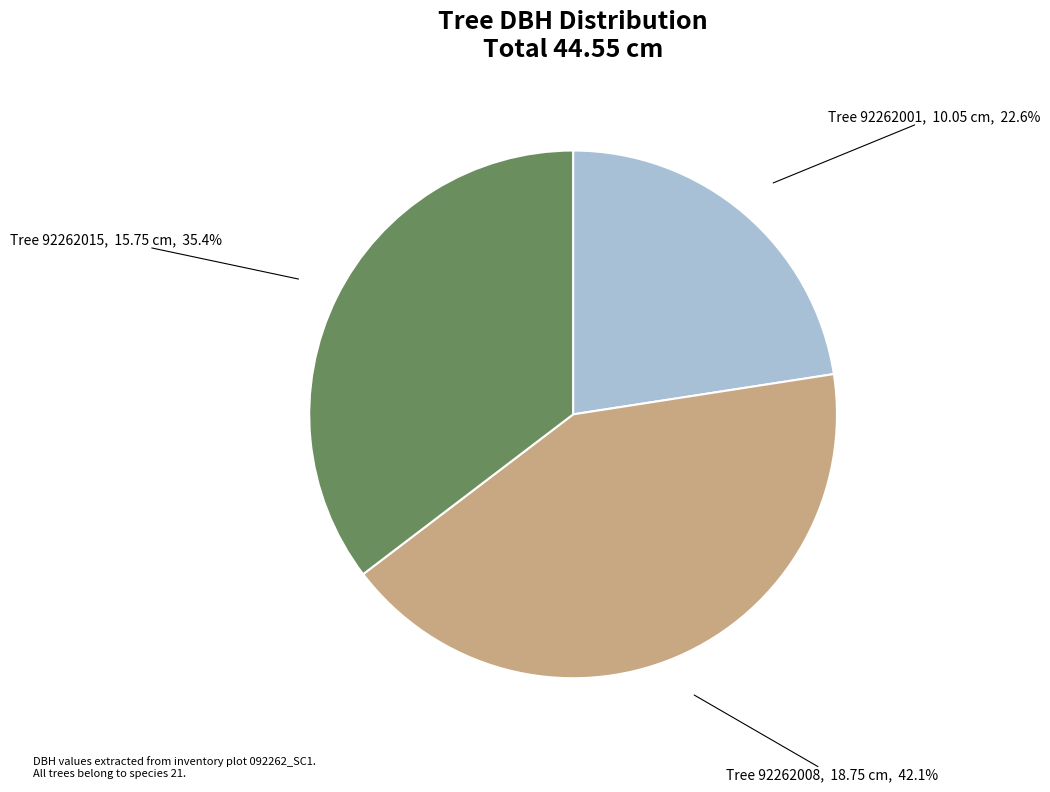

Is there any slice that represents more than half of the pie?

No